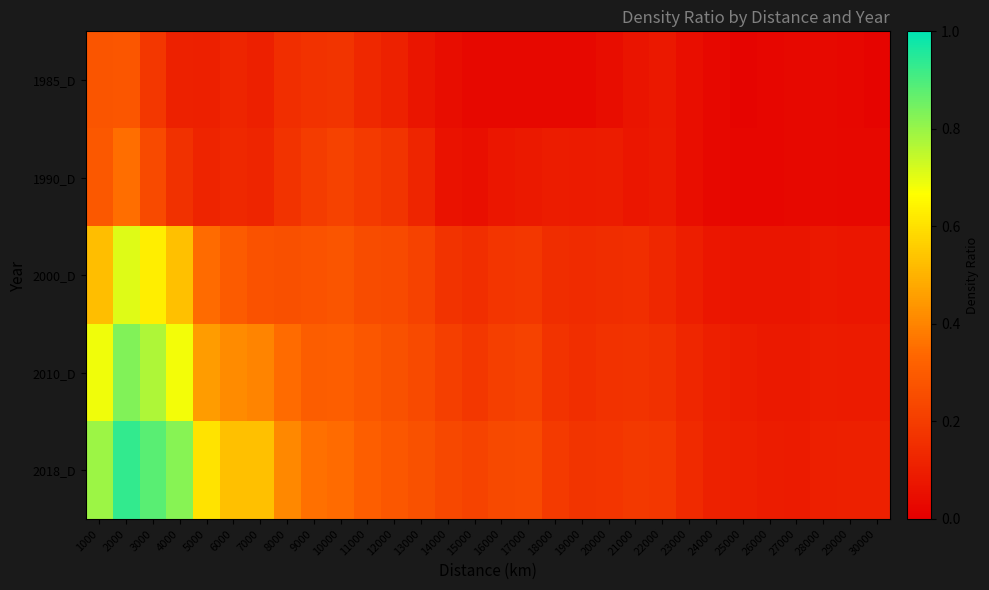

How many categories are shown in the chart?

30